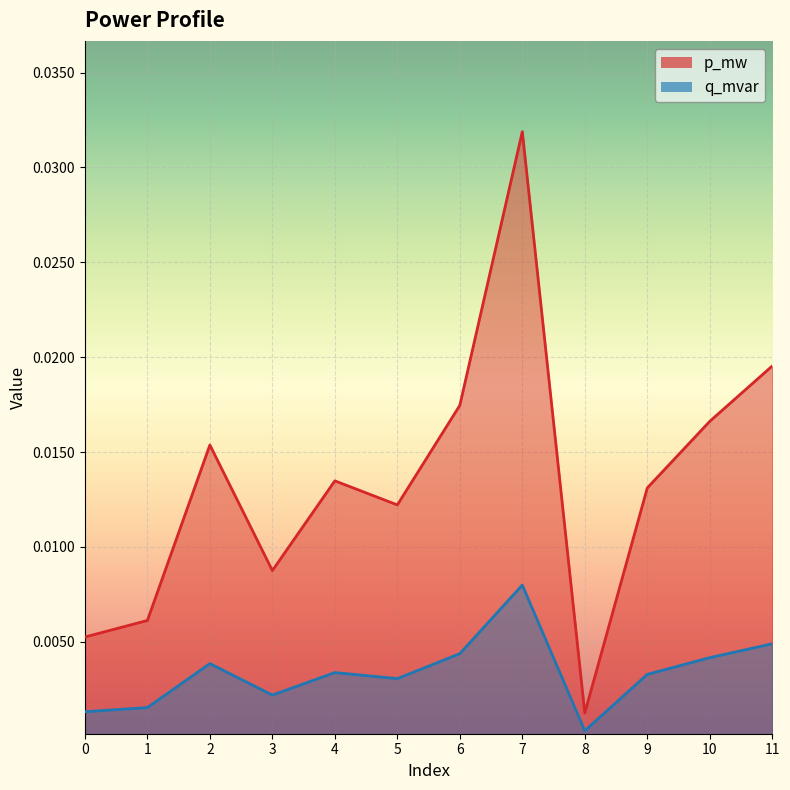

Count the number of categories in the chart.

12